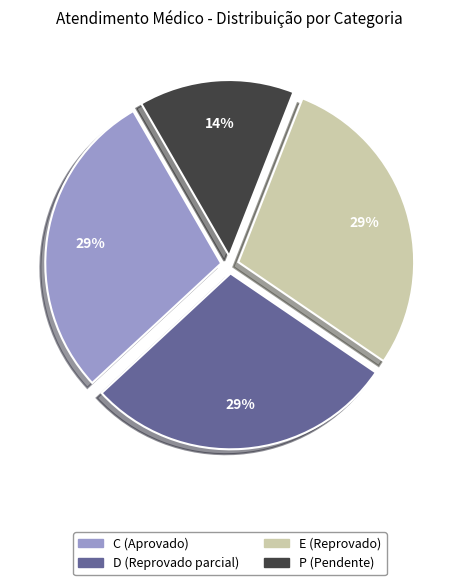

To the nearest percent, what is the average slice percentage?

25%